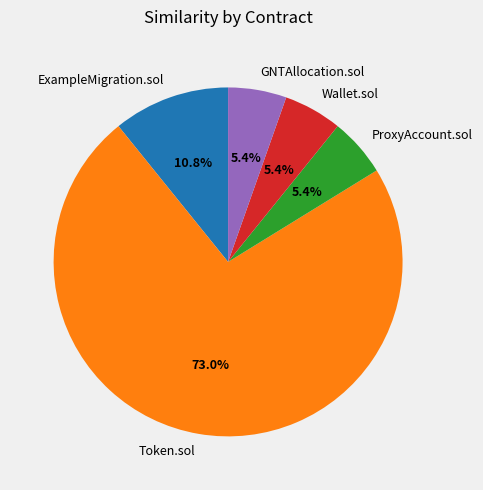

Is it true that GNTAllocation.sol is 5% of the pie?

True